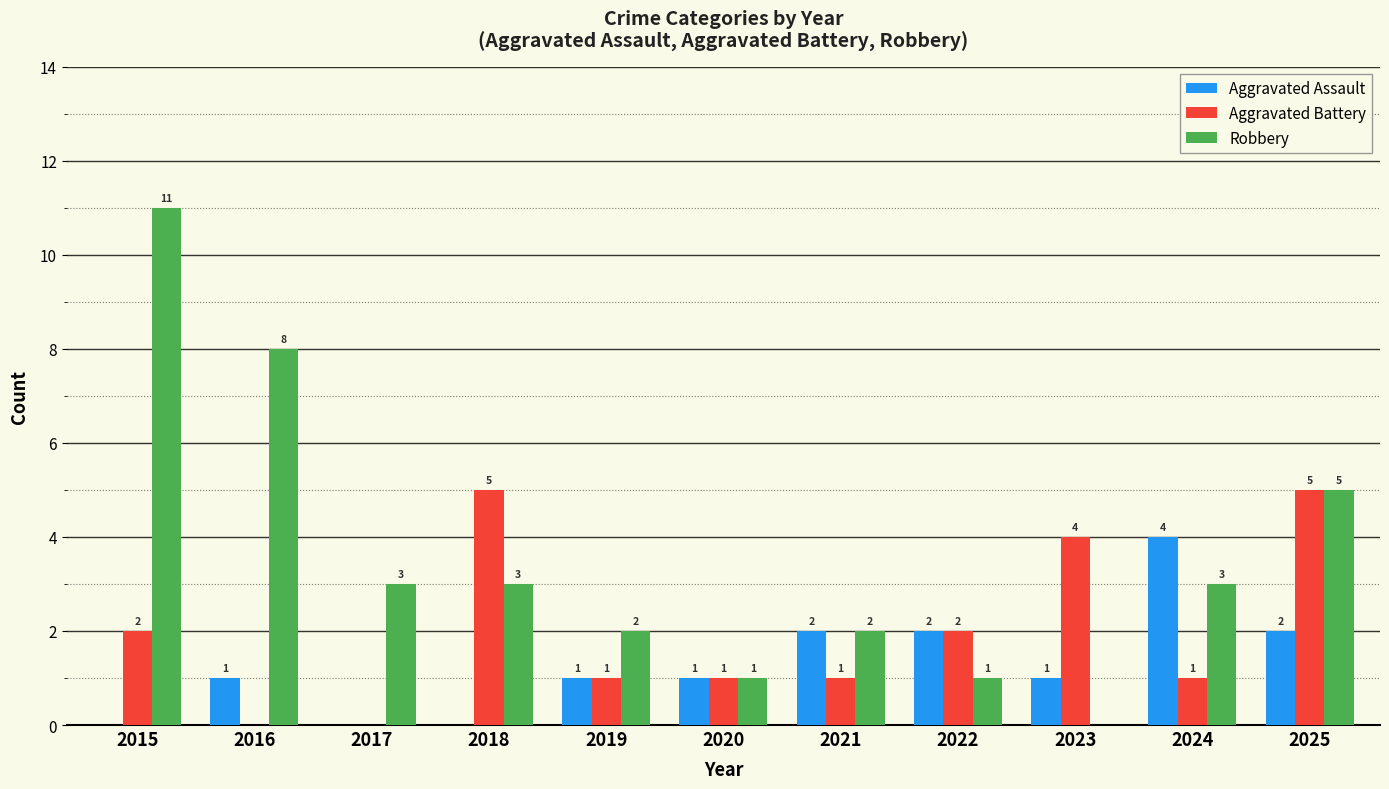

Are the bars horizontal?

No